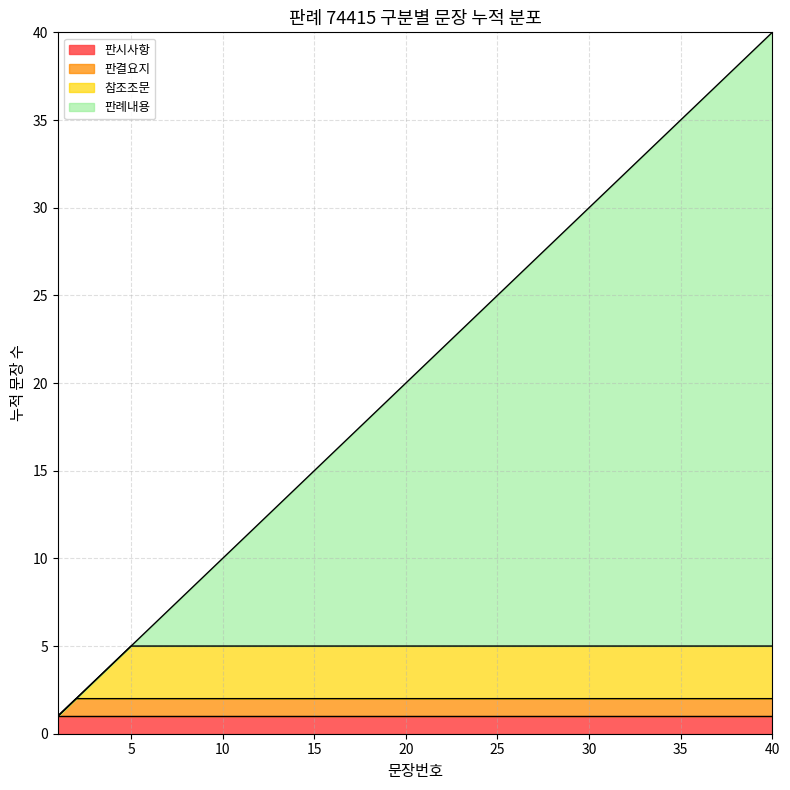

True or false: the data shows 13 at 33.

False